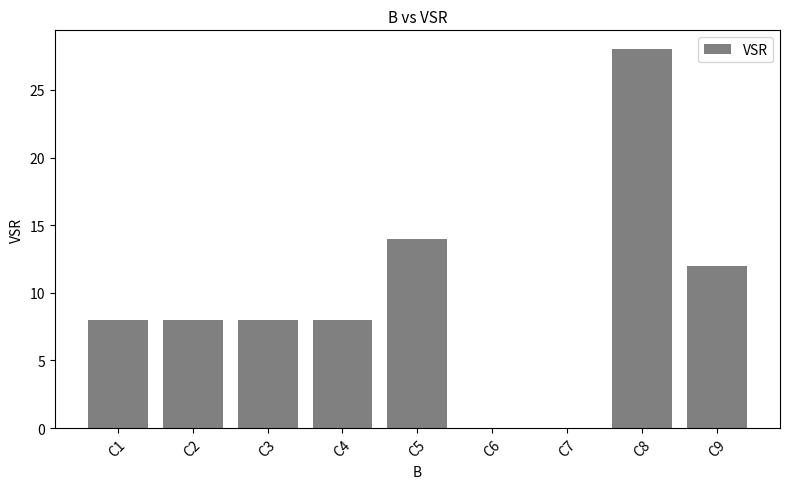

Which label corresponds to the largest value in the chart?

C8